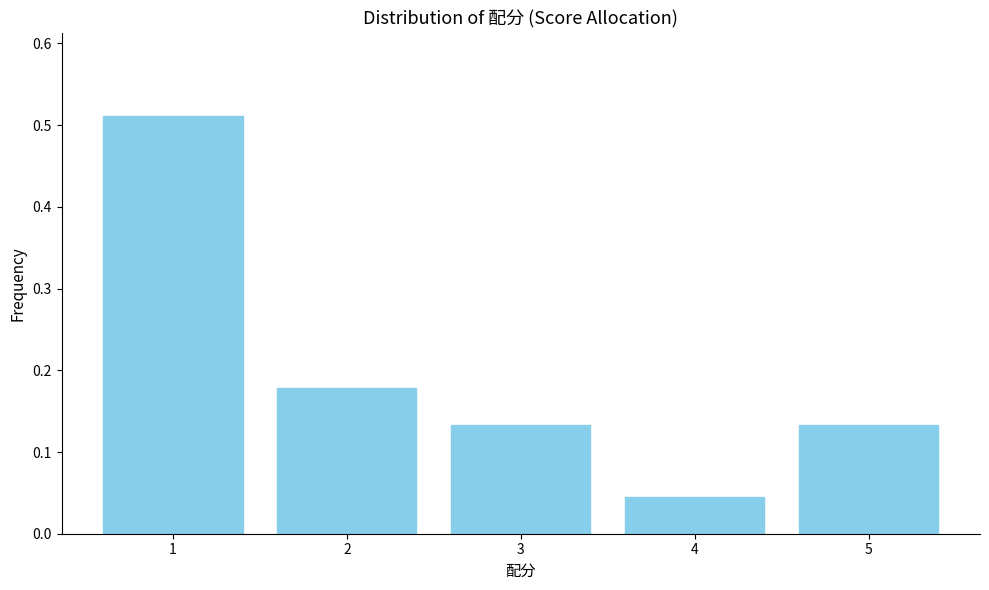

What is the height of the bar covering 4.5 to 5.5 on the x-axis? The values are not printed on the chart, so give them approximately, as read against the axis.

0.13